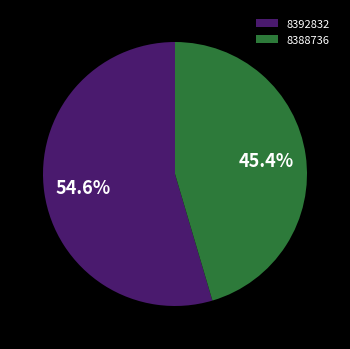

What percentage is the 8388736 slice, to the nearest percent?

45%